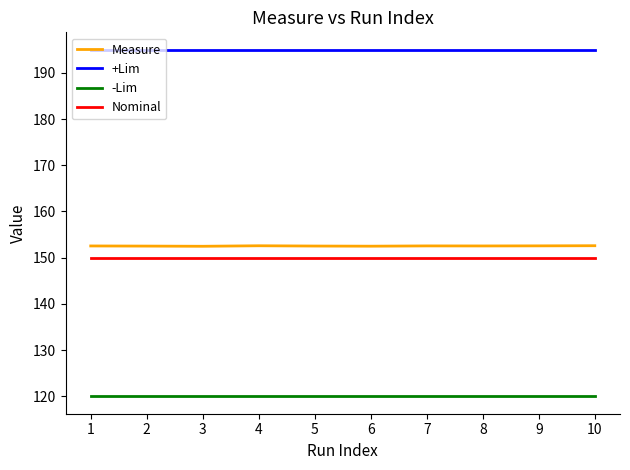

What is the spread (max minus min) of values at 4?

75.0